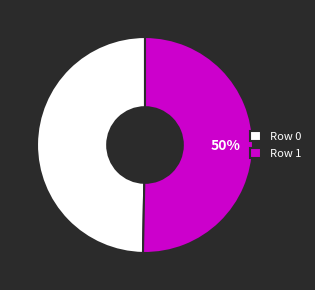

How many segments does this pie chart have?

2